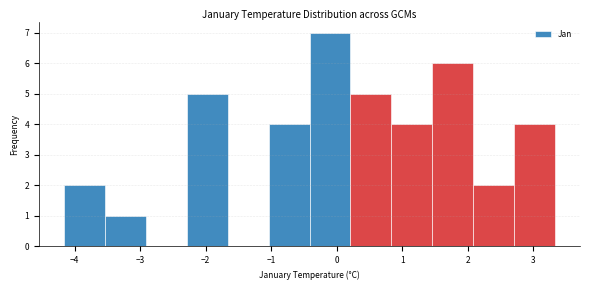

Which range on the x-axis has the tallest bar?

-0.4 to 0.2